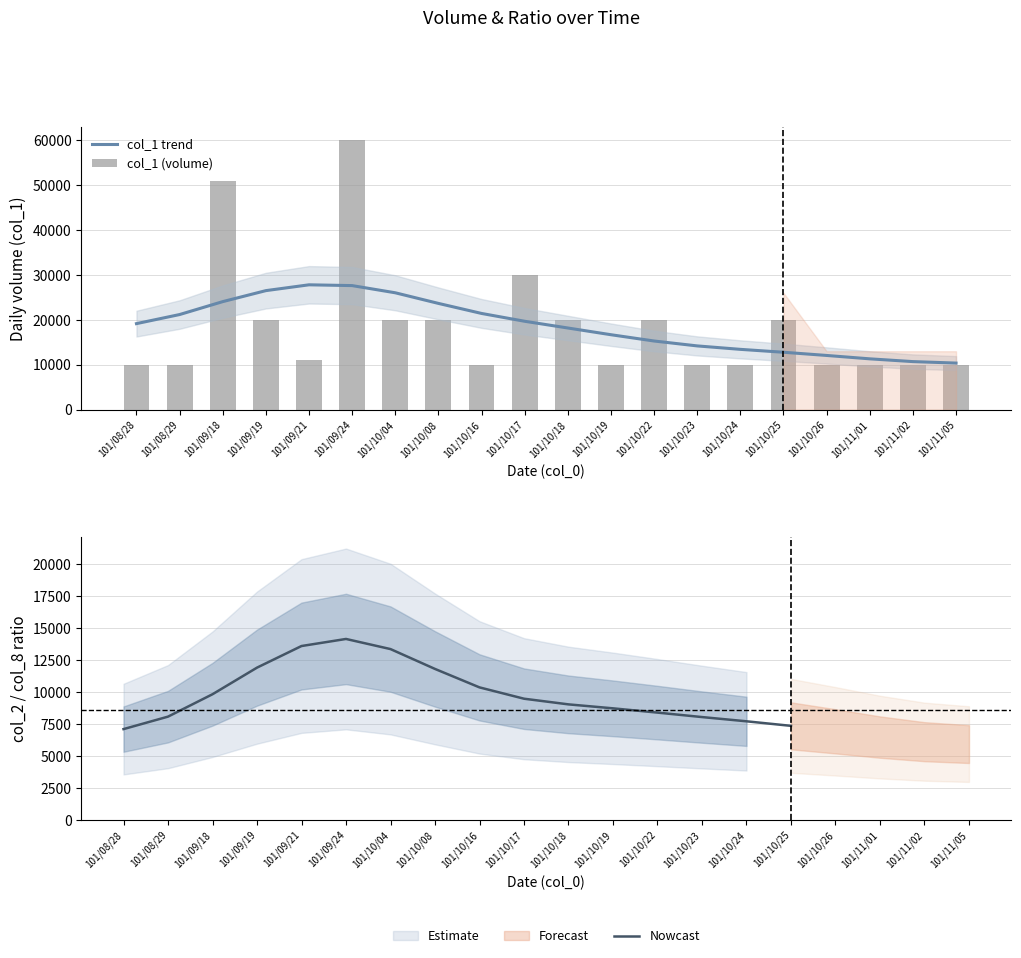

At how many categories does at least one series exceed 31662?

2